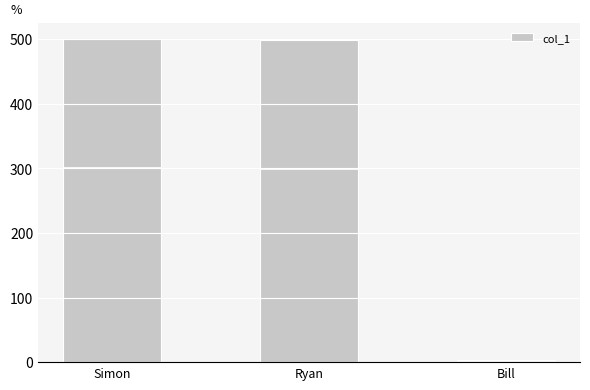

What is the minimum value shown in the chart?

4